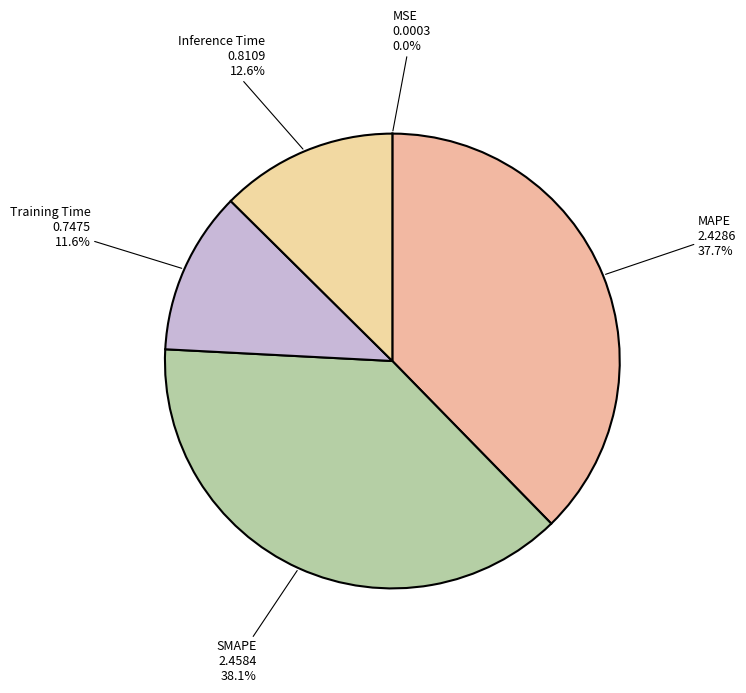

Approximately how many times larger is the value at MAPE compared to SMAPE?

1.0